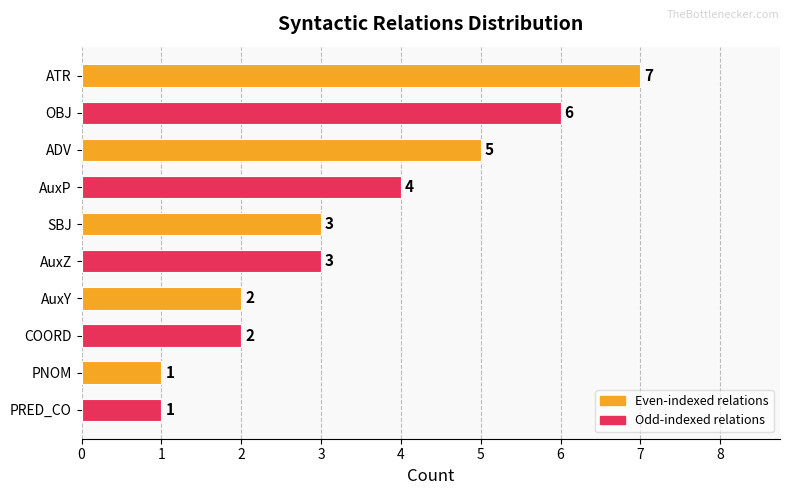

What is the maximum value shown in the chart?

7